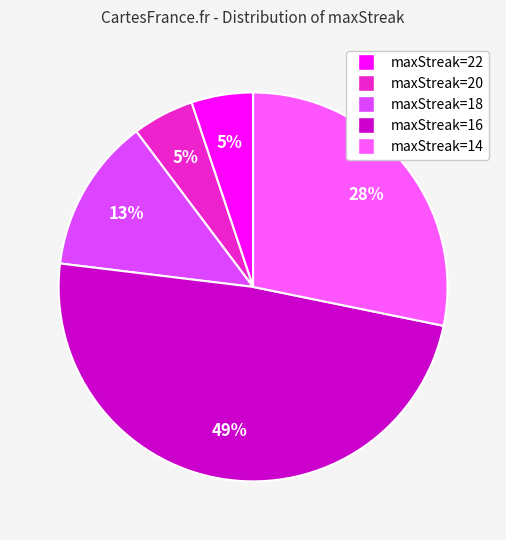

How many segments does this pie chart have?

5